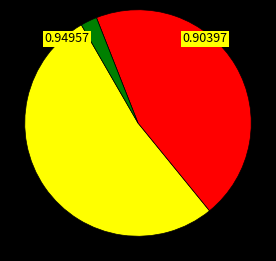

Is there any slice that represents more than half of the pie?

Yes